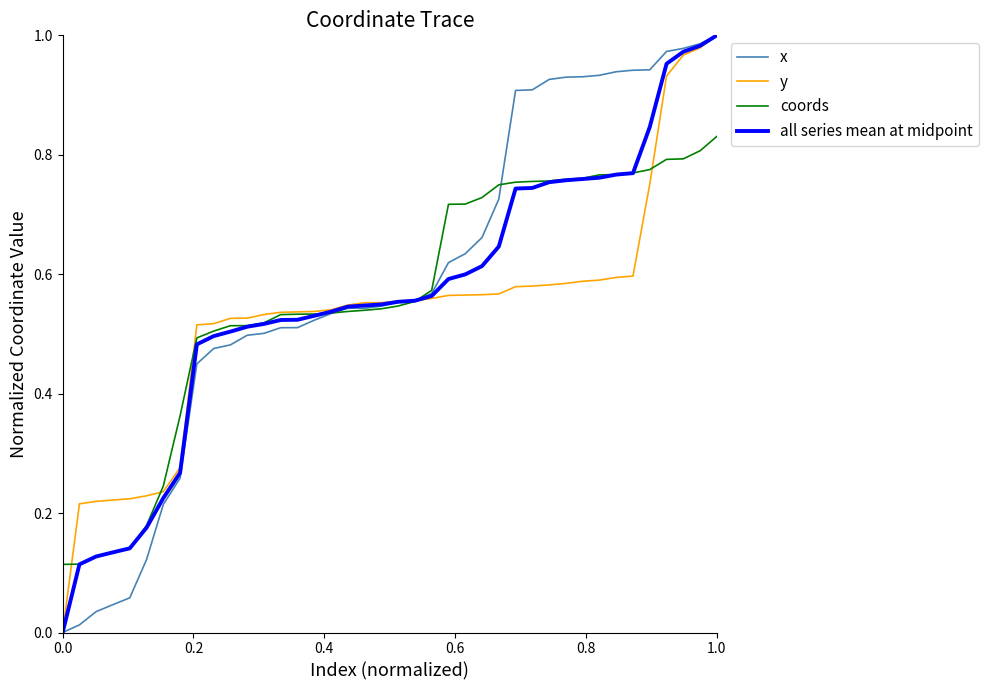

How many intersections are there between coords and x?

3